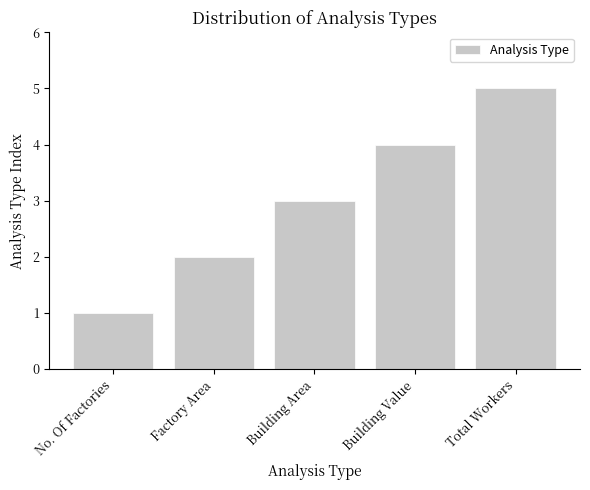

Rank the categories by value from lowest to highest.

No. Of Factories, Factory Area, Building Area, Building Value, Total Workers